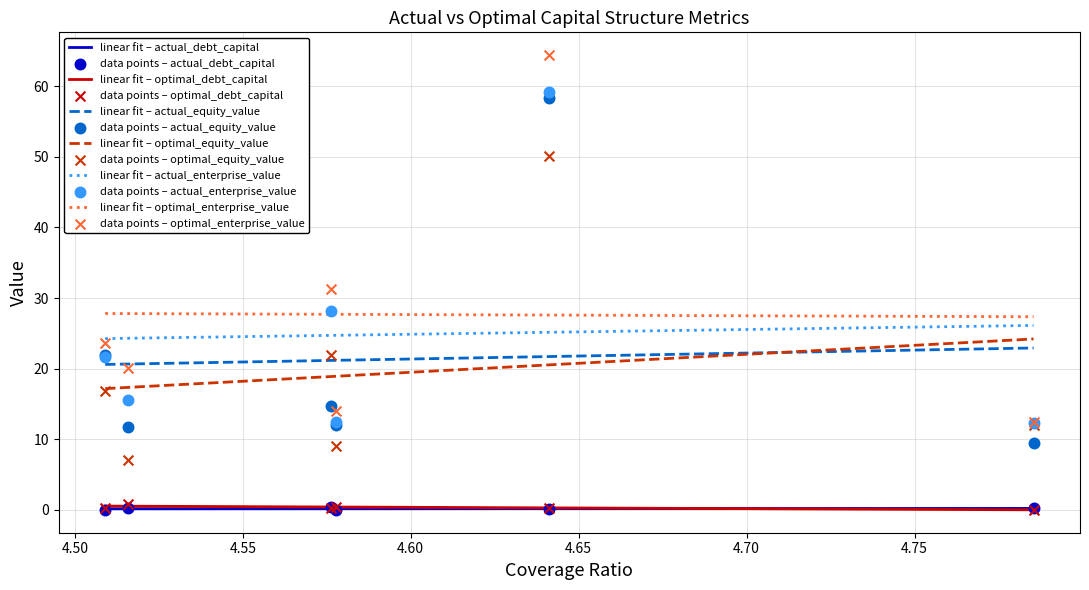

Which series has the widest spread of Y values?

optimal_enterprise_value